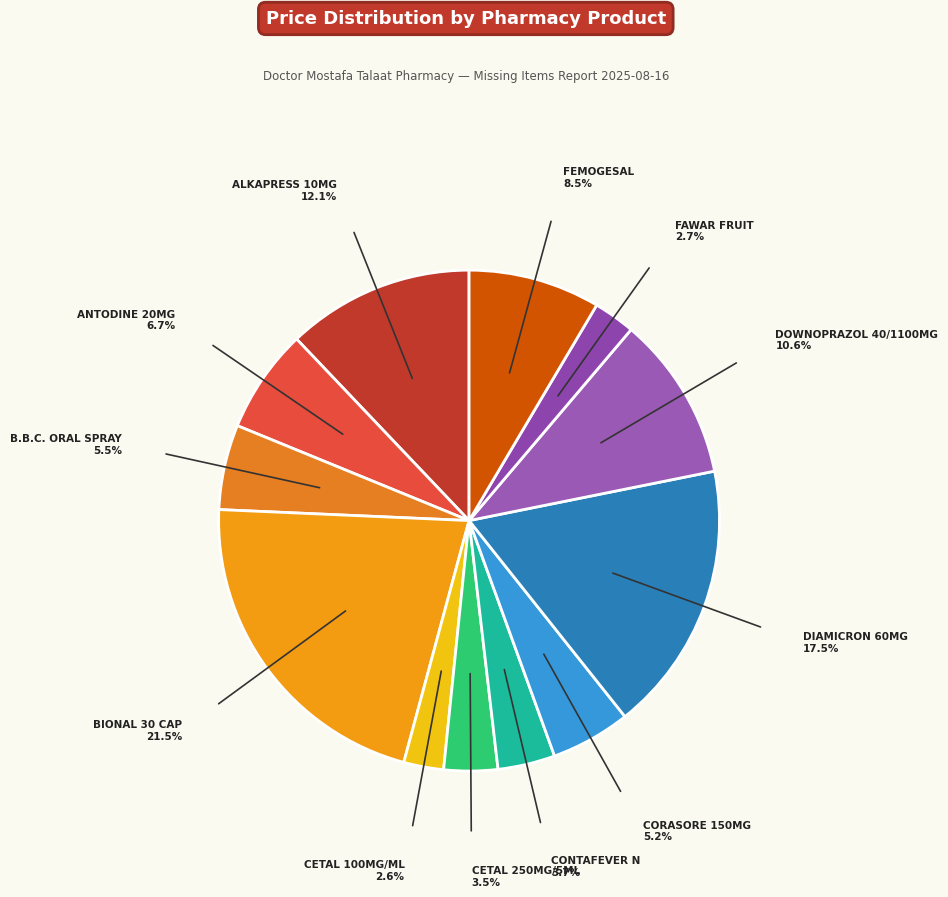

Is the sum of FAWAR FRUIT and ALKAPRESS 10MG greater than half?

No